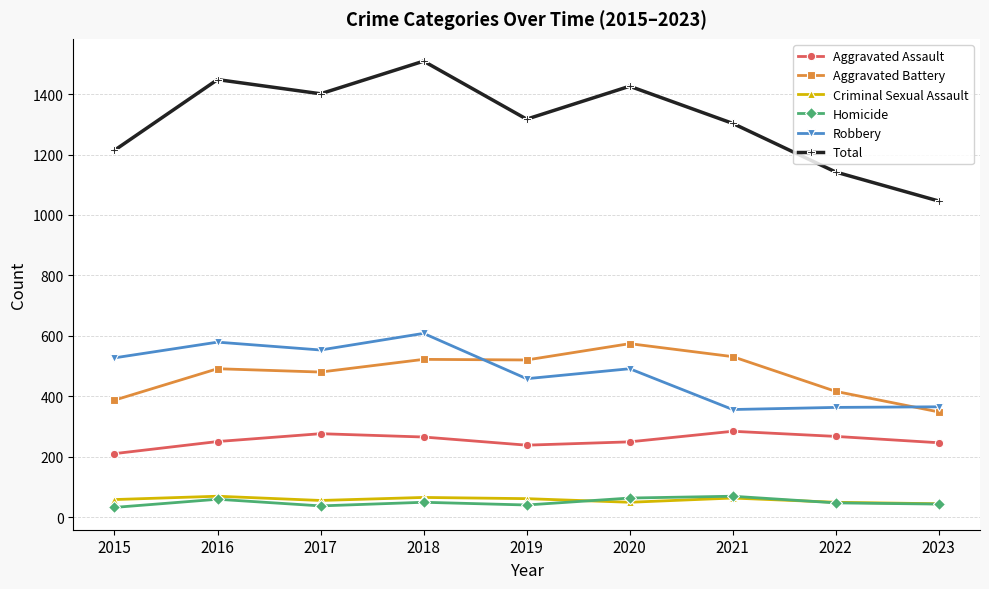

What is the difference between the Aggravated Assault values at 2021 and 2015?

74